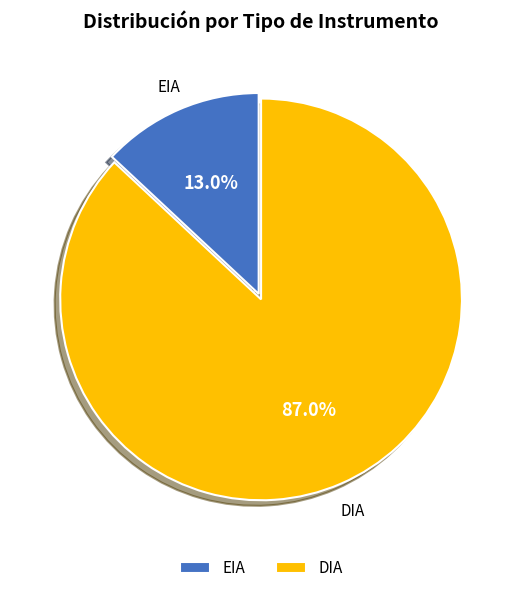

Do DIA and EIA together represent more than half of the pie?

Yes